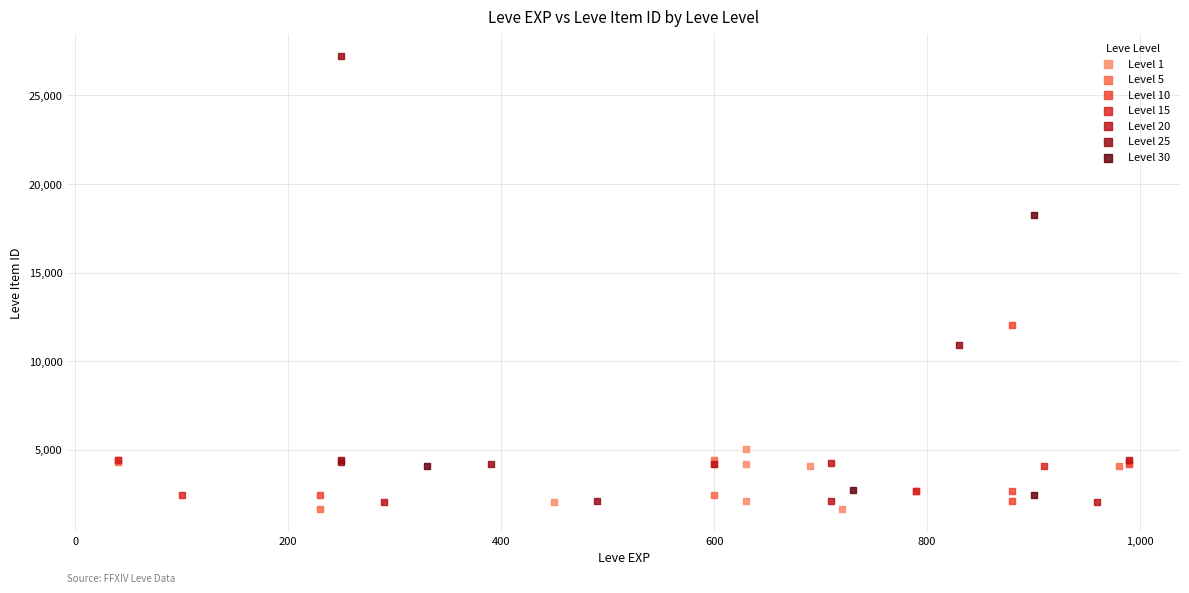

Which series has the widest spread of Y values?

Level 25